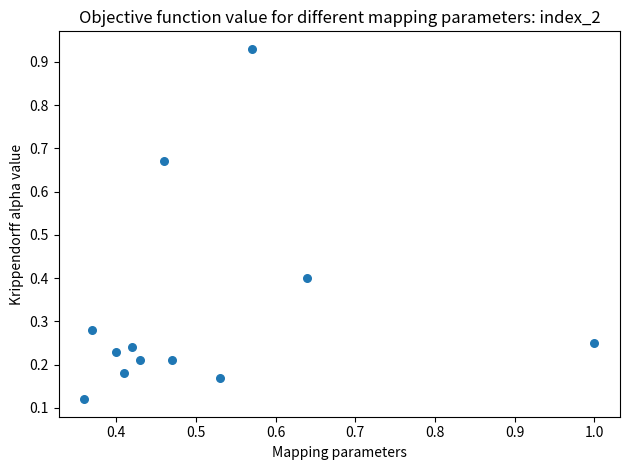

What is the average X value?

0.5